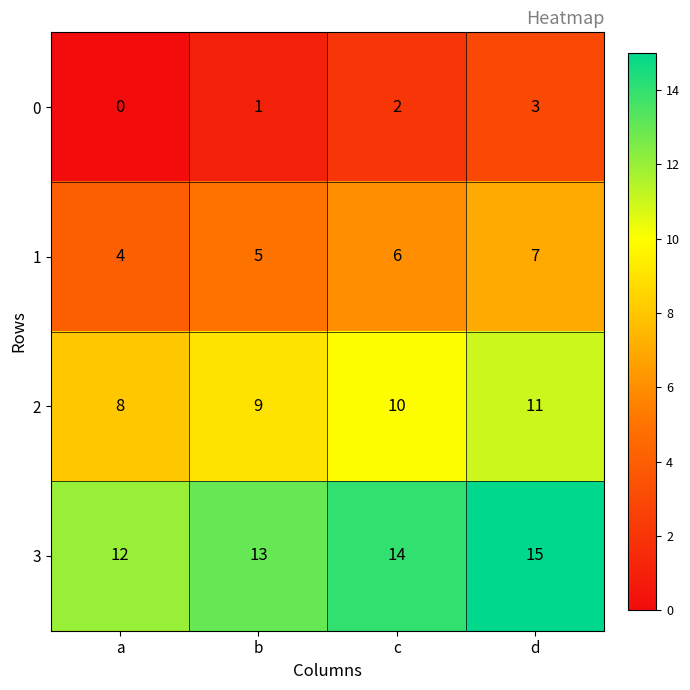

Which label corresponds to the largest value in the chart?

d